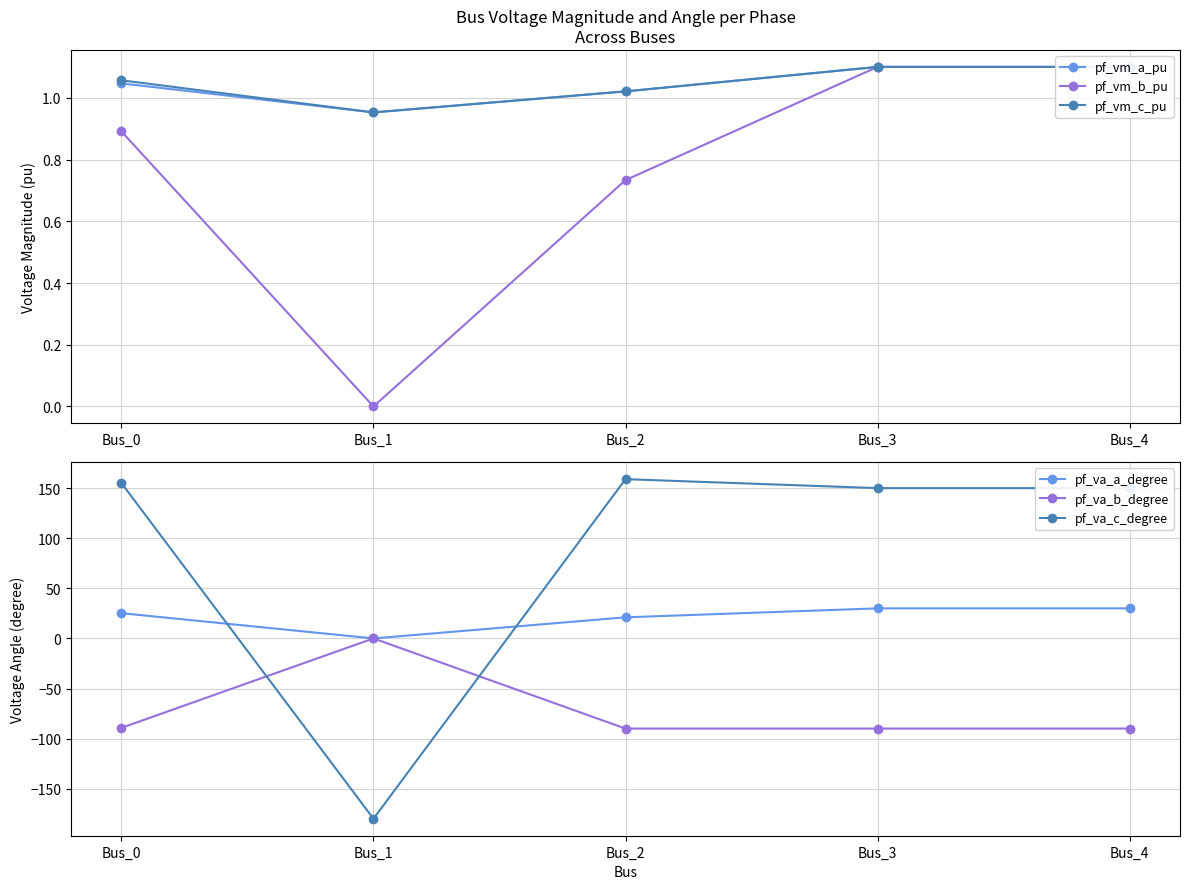

What is the highest value of the pf_va_a_degree series?

30.0